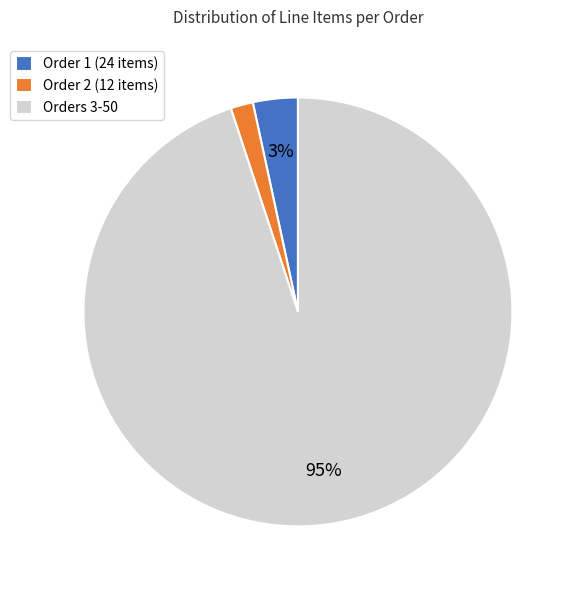

Count the number of slices in the pie.

3